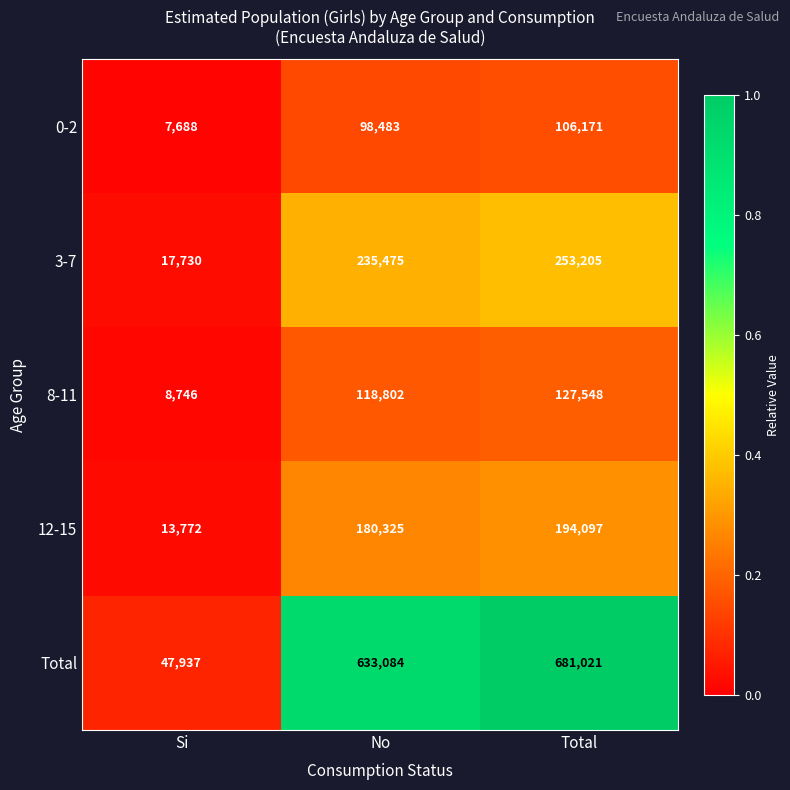

List the series in order of their peak value, lowest first.

0-2, 8-11, 12-15, 3-7, Total